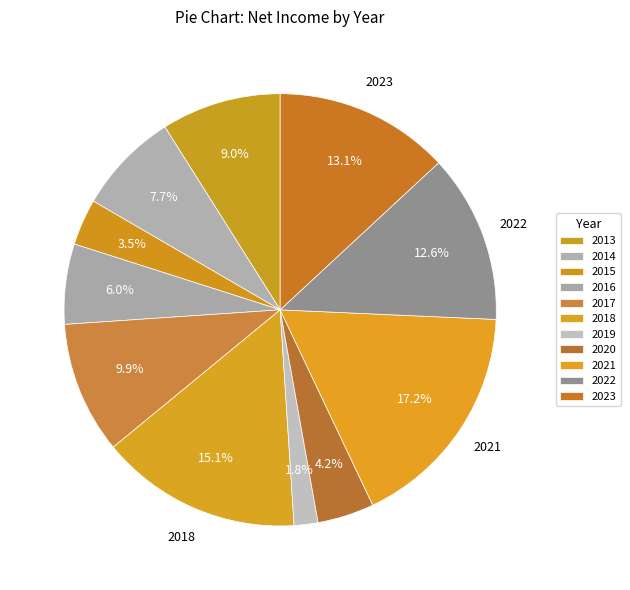

The 2018 slice represents 27% of the pie. True or false?

False